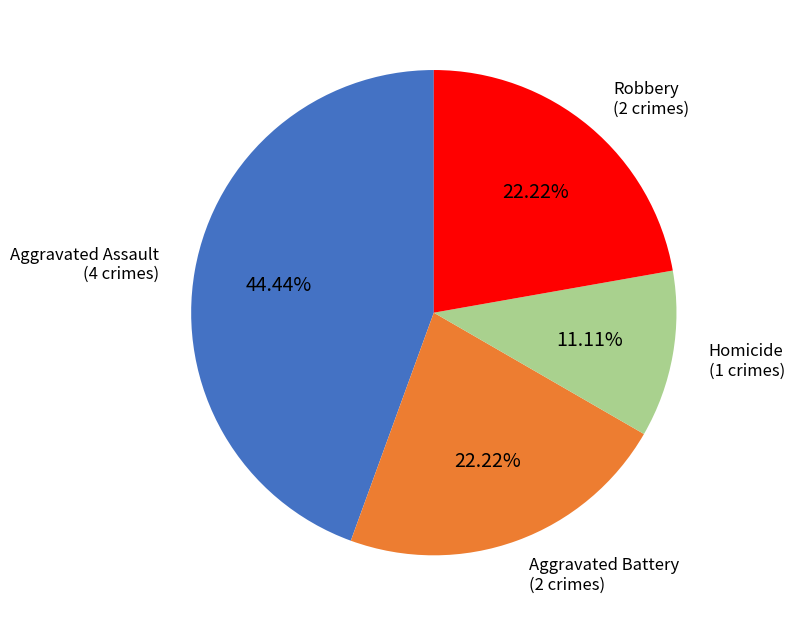

To the nearest percent, what is the average slice percentage?

25%